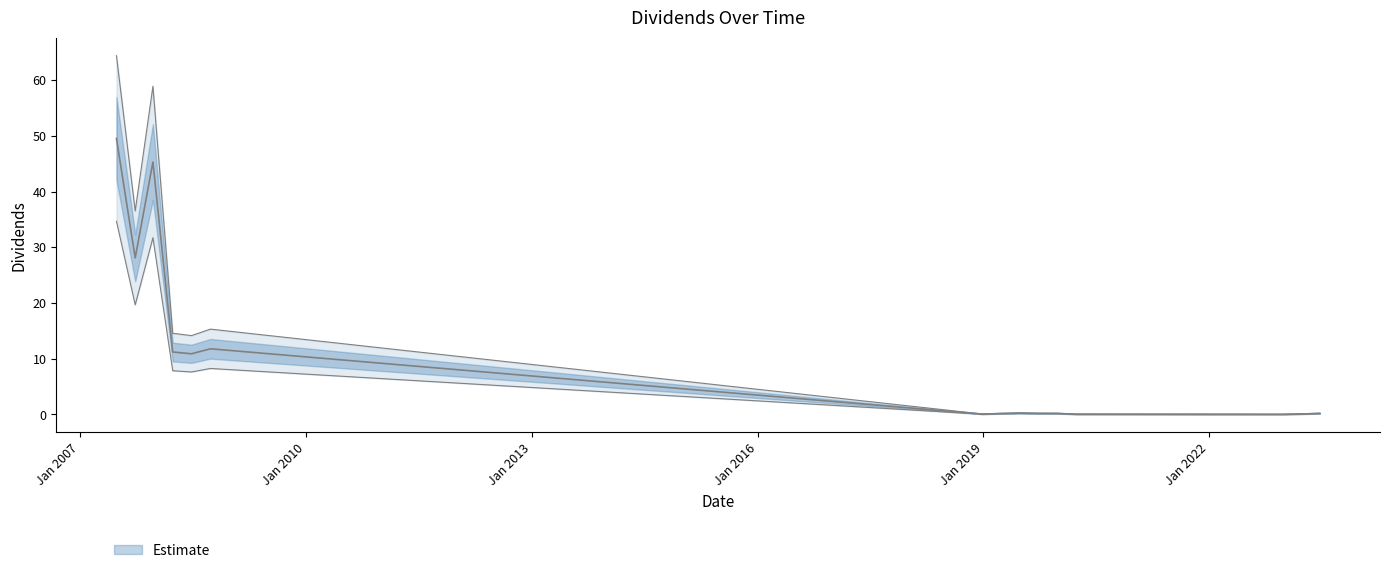

What is the sum of the values at 2008-06-24 and 2019-09-25?

11.1